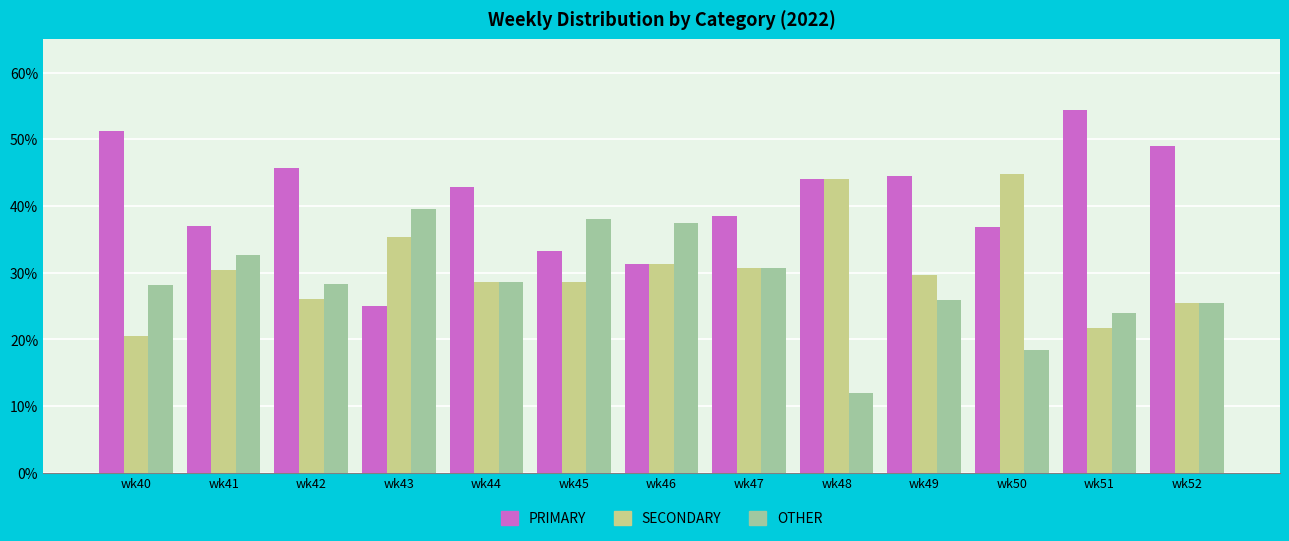

What is the minimum value for SECONDARY?

20.5